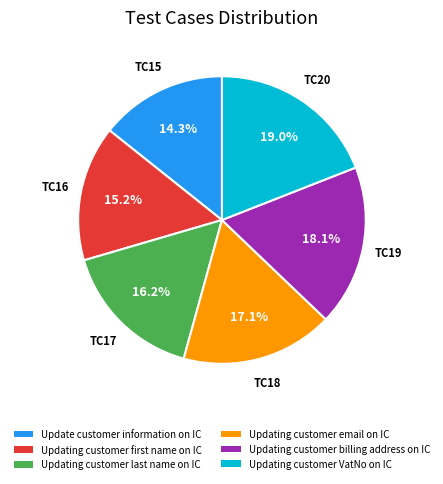

Which has a higher value, Updating customer email on IC or Update customer information on IC?

Updating customer email on IC